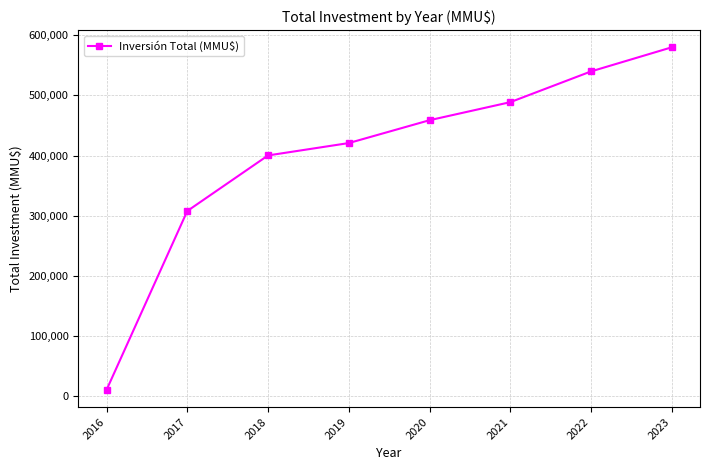

What is the value of the 4th point from the left?

420710